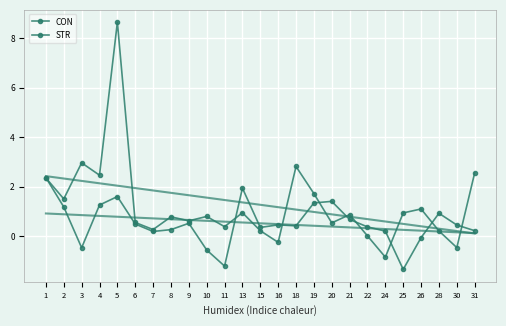

The CON_trend series shows 0.7 at 3. True or false?

False